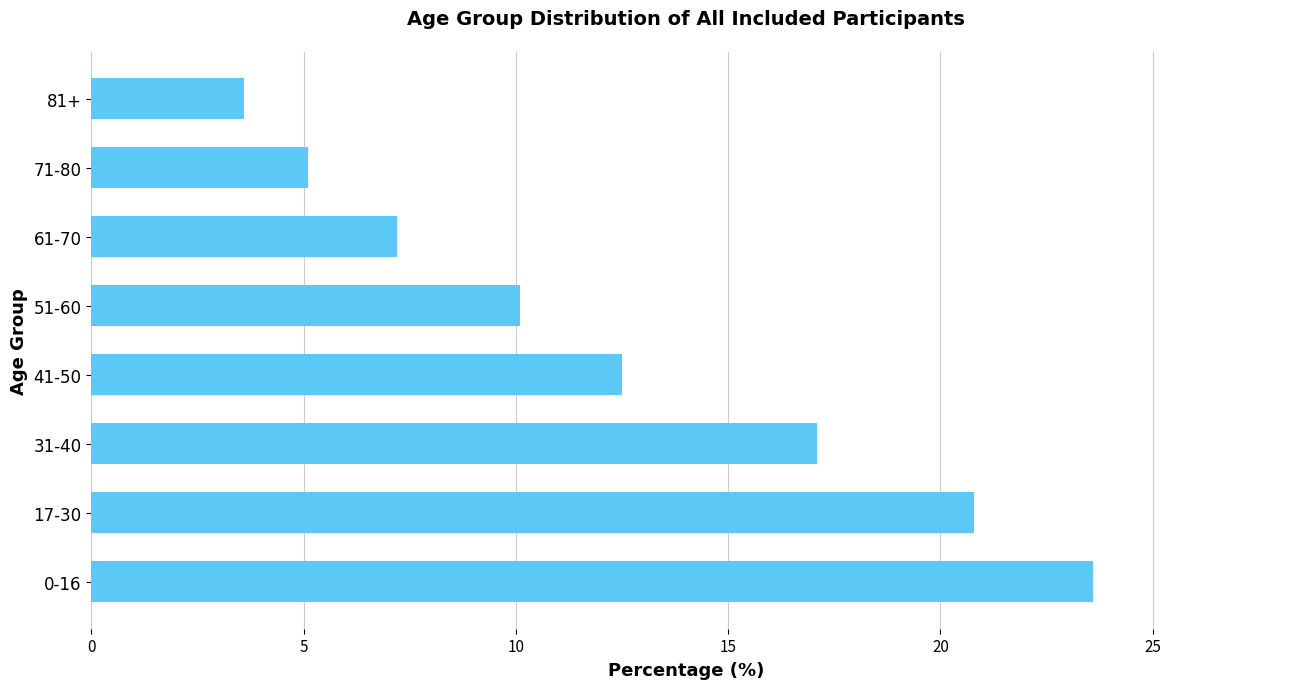

What is the difference between the maximum and minimum values?

20.0